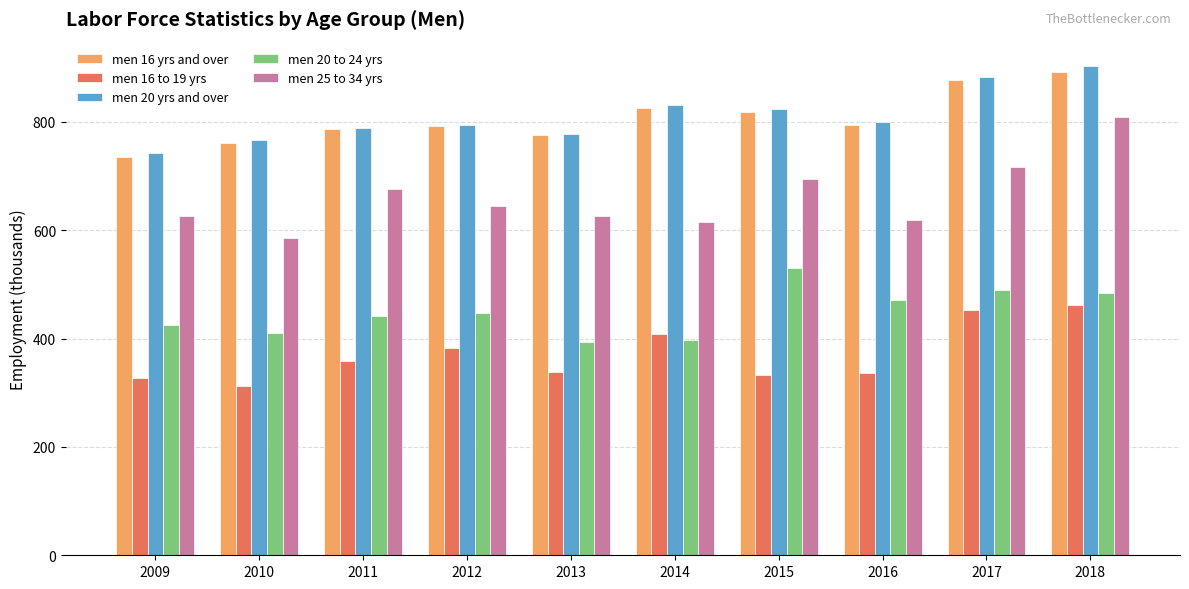

What is the difference between the second highest and second lowest values in the men 25 to 34 yrs series?

102